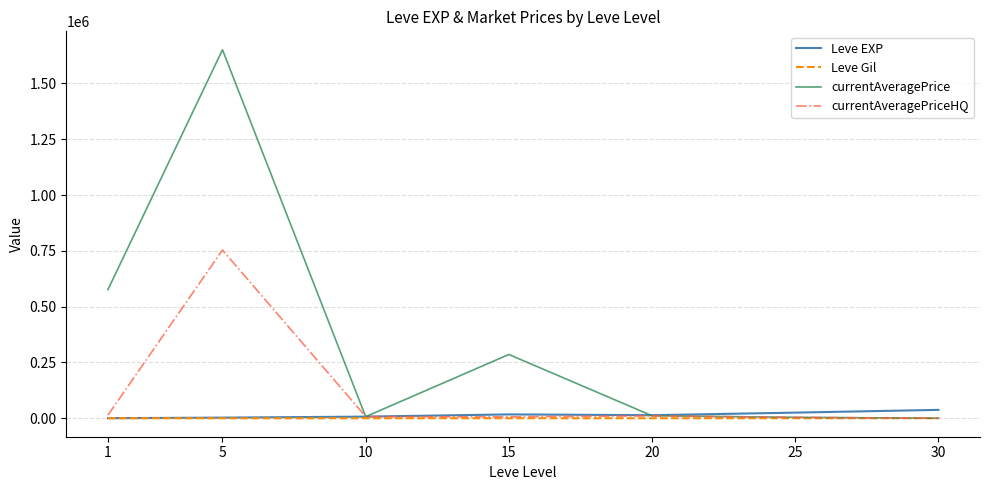

At which category is the sum across all series the highest?

5